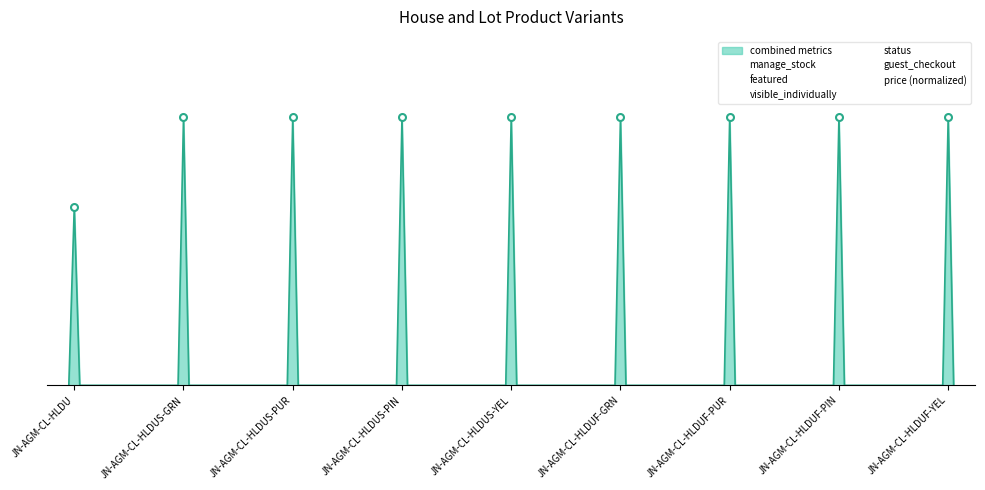

Does the chart have visible grid lines?

No